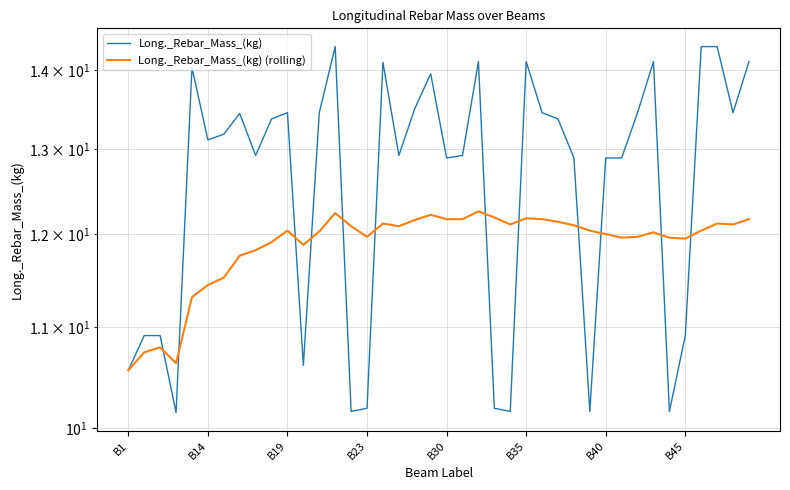

The value of Long._Rebar_Mass_(kg) at 32 is 13.4. True or false?

True